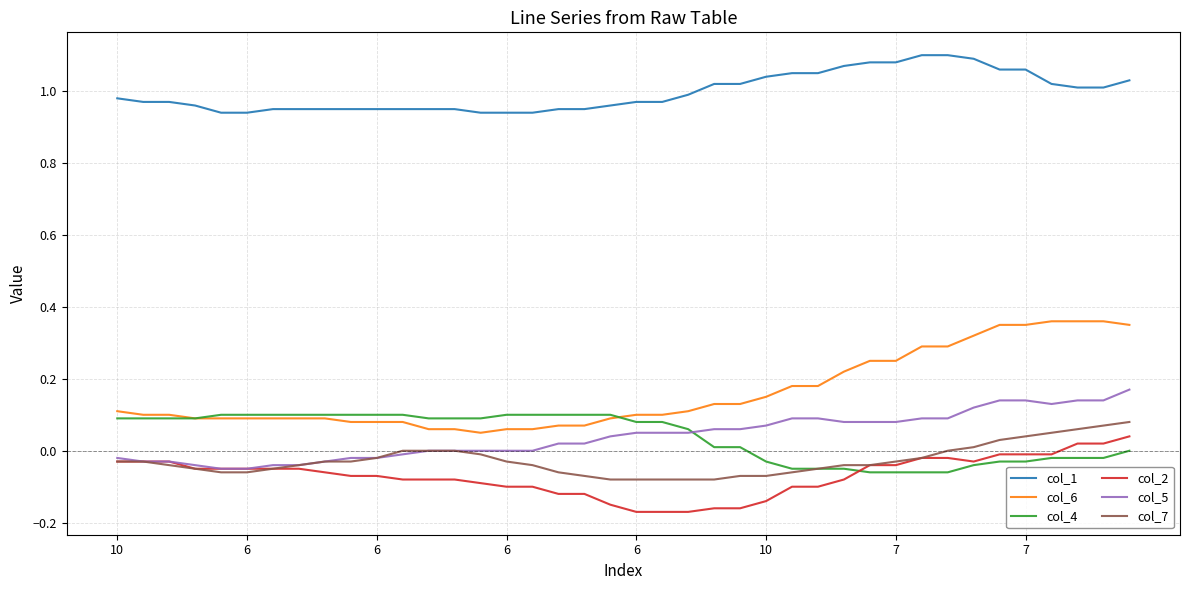

True or false: col_1 and col_4 cross at least once.

False